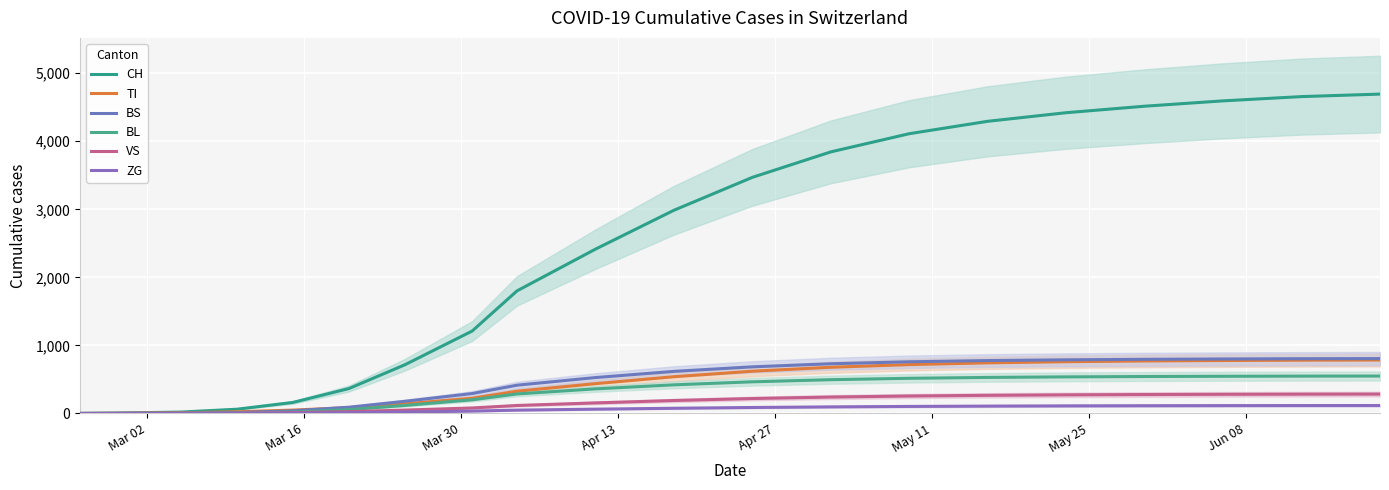

At which category does the chart reach its minimum across all series?

Mar 02